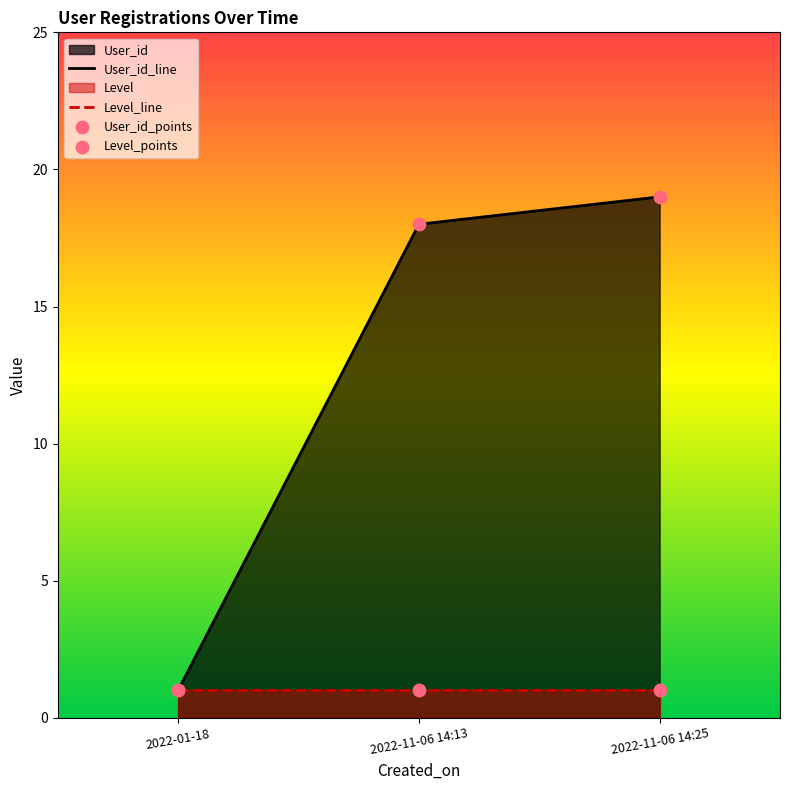

At how many categories does at least one series exceed 6?

2